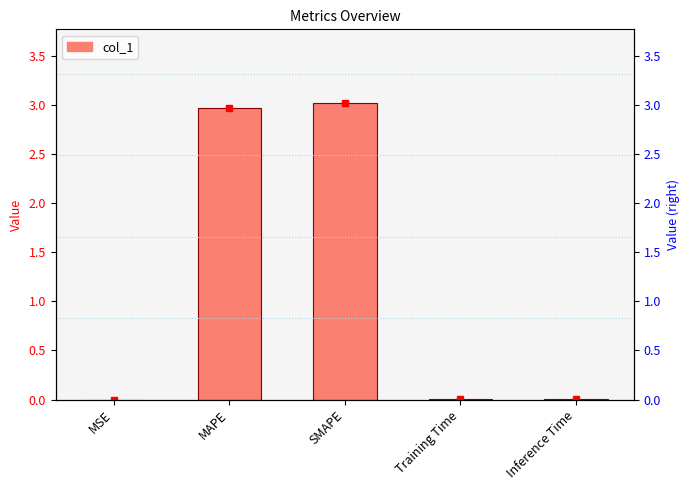

What is the change in value from MAPE to Training Time?

-3.0